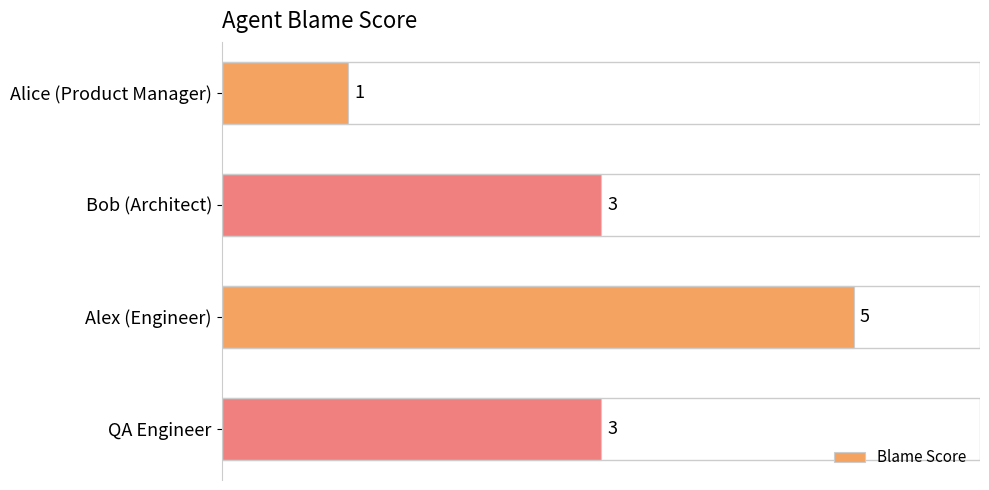

Reading top to bottom, list all the values displayed in this chart.

1	3	5	3